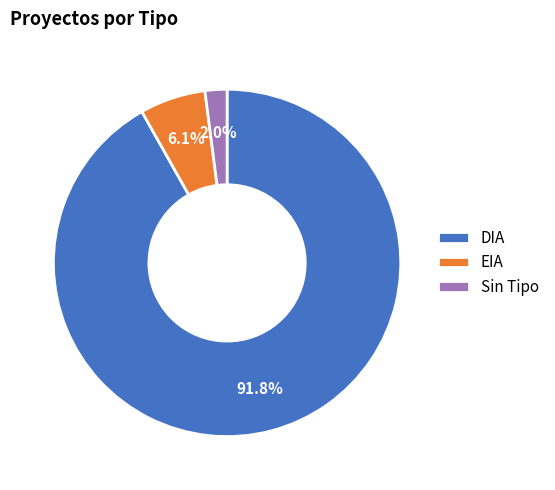

Which slice is the largest?

DIA